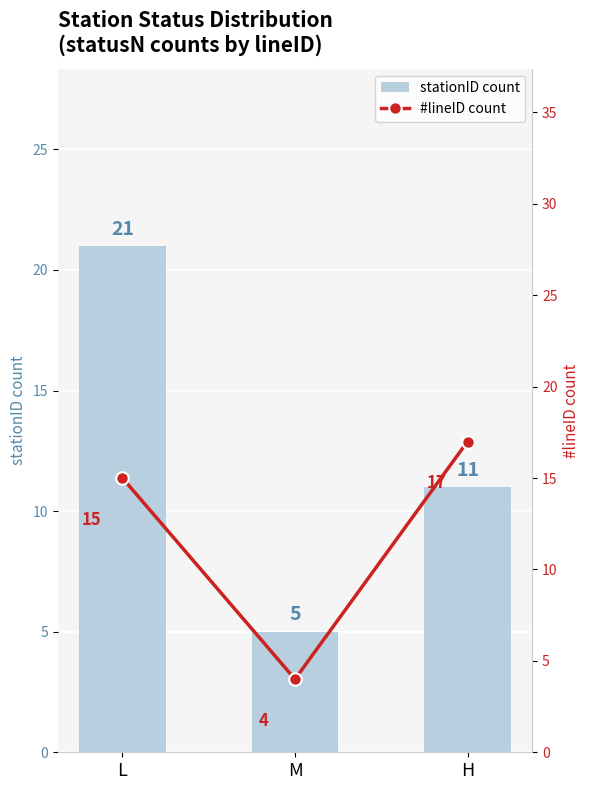

What is the difference between the highest and lowest values at M?

1